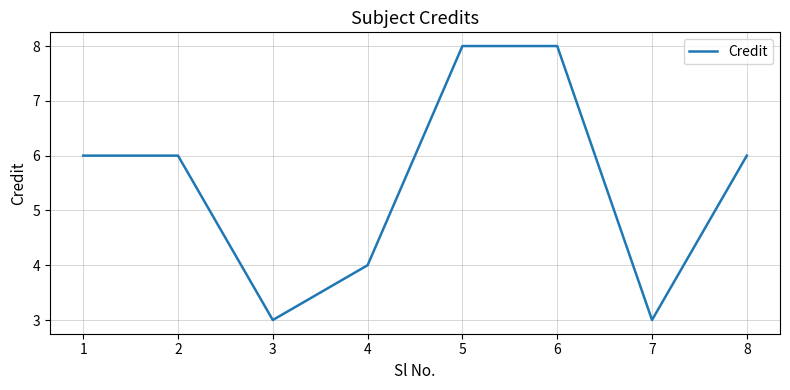

Reading left to right, extract all data points from this chart.

6	6	3	4	8	8	3	6